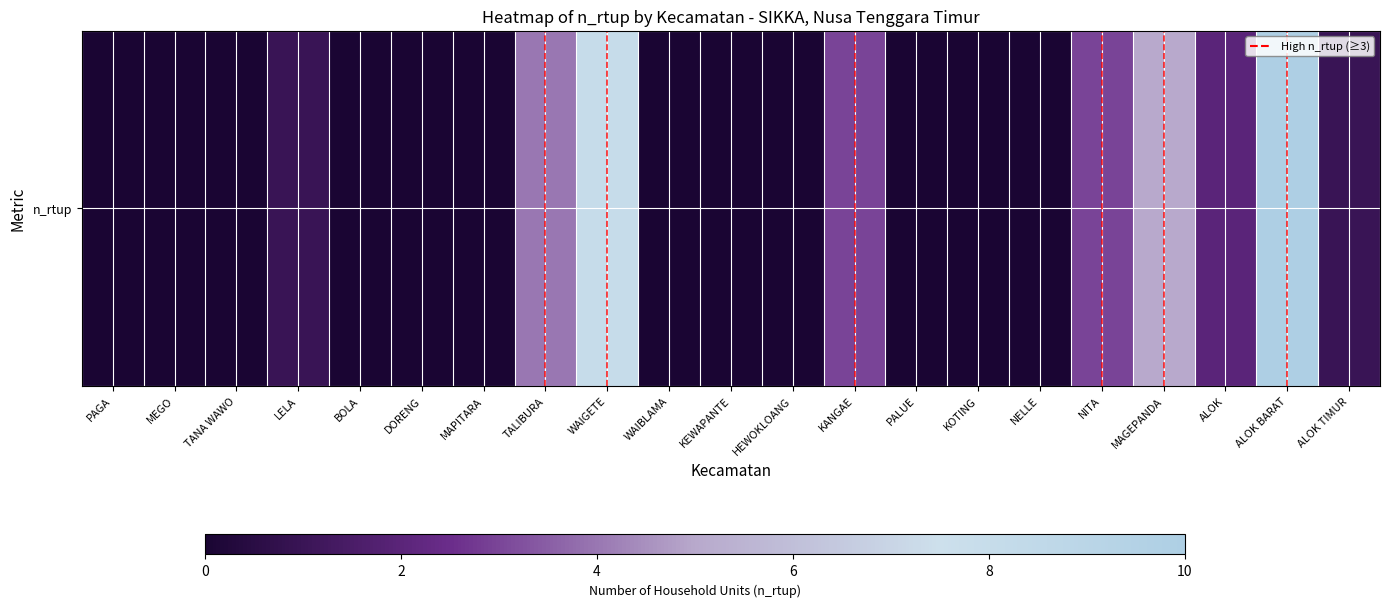

Reading right to left, transcribe all the data shown in this chart.

1	10	2	5	3	0	0	0	3	0	0	0	8	4	0	0	0	1	0	0	0